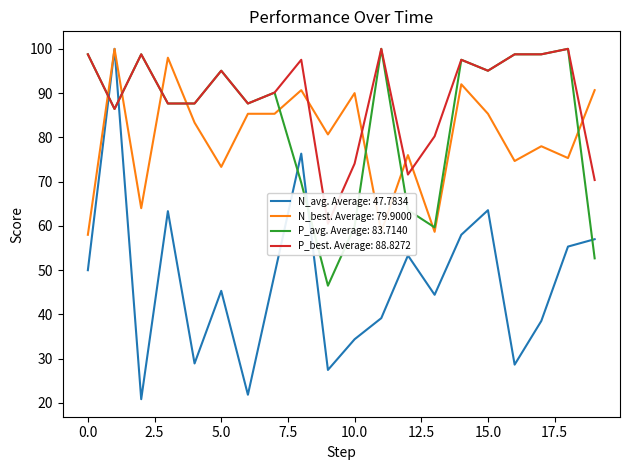

How many series are shown in this chart?

4